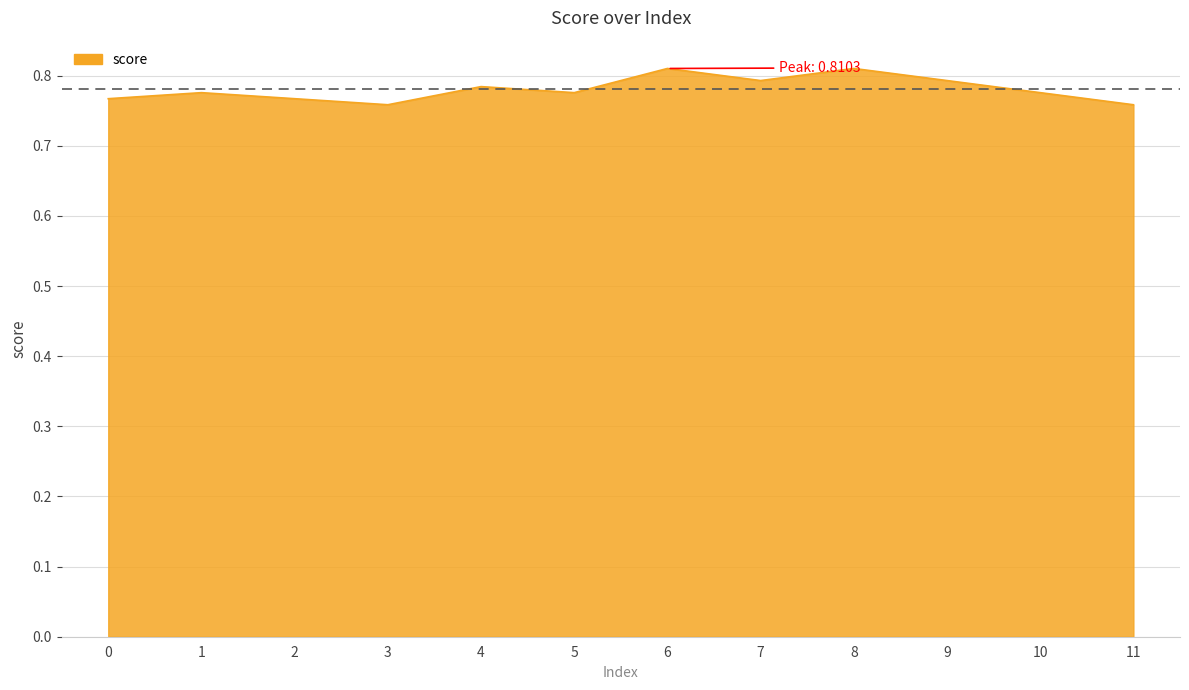

Which has a higher value, 11 or 6?

6